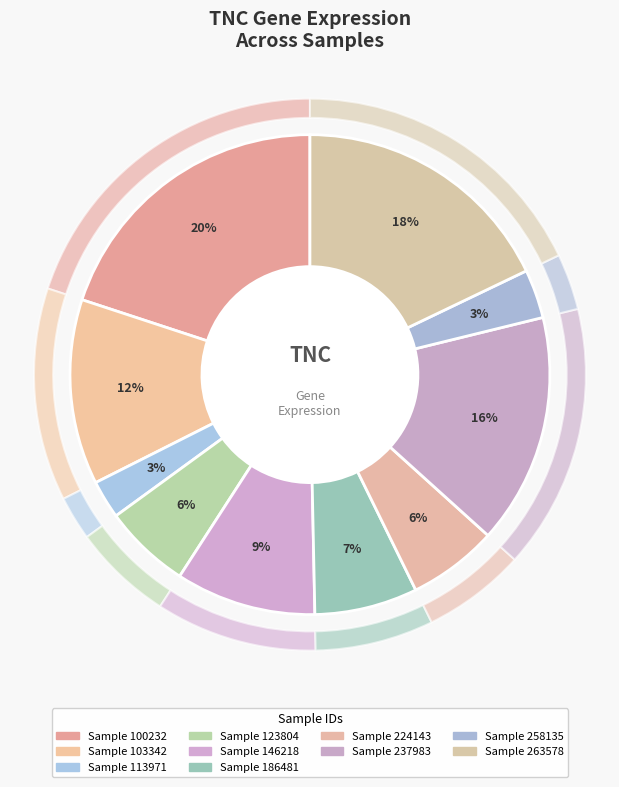

What is the ratio of the value at 100232 to the value at 237983?

1.3